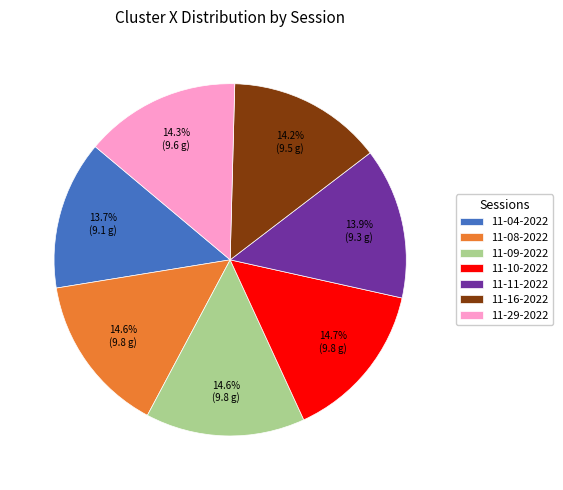

Count the number of slices in the pie.

7